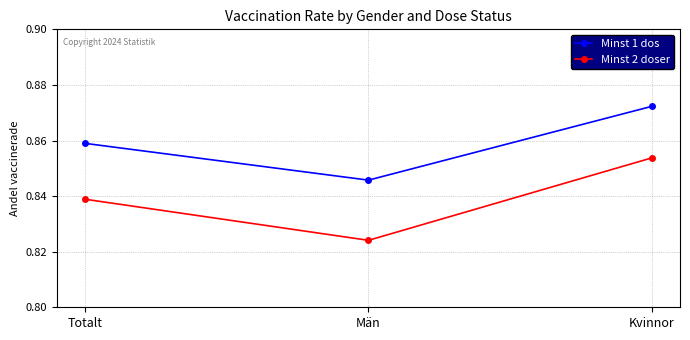

What is the label of the 3rd point from the right?

Totalt